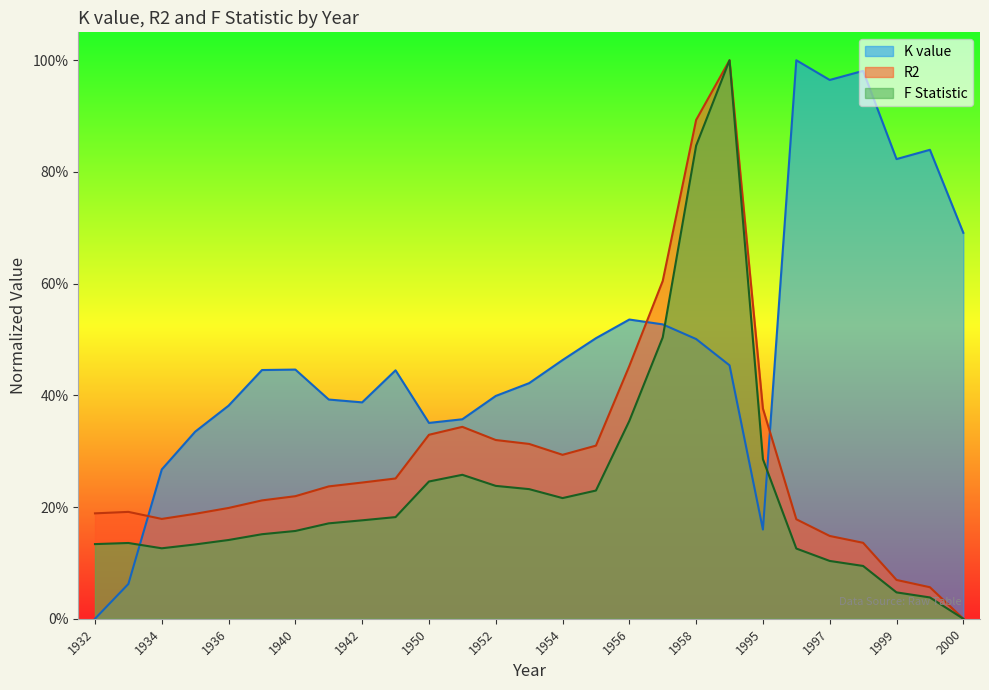

True or false: R2 has a value of 0.9 at 1958.

True